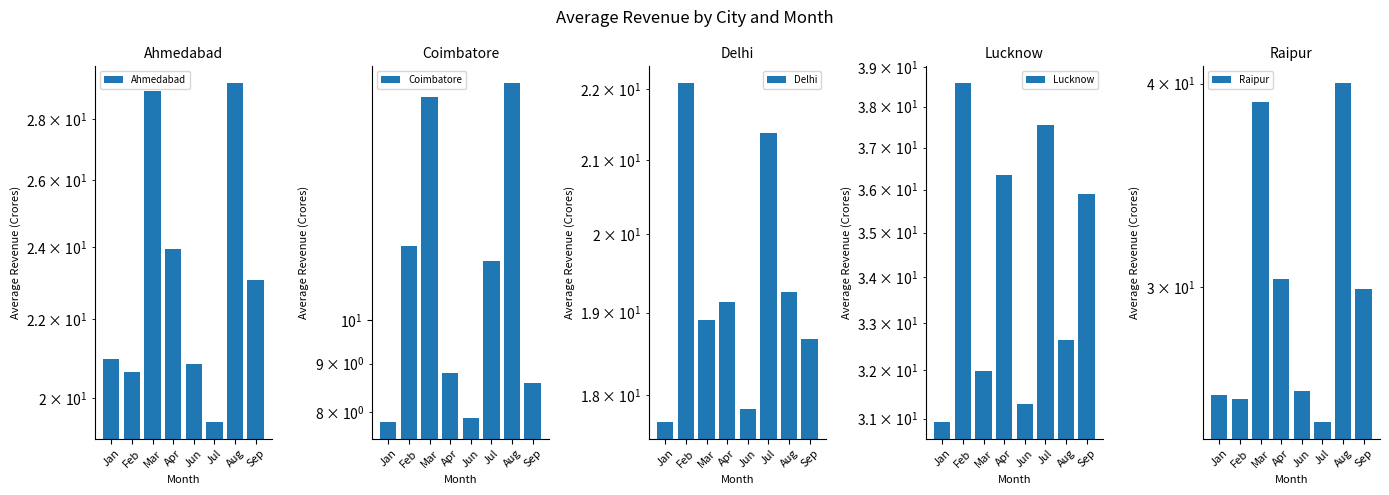

At which category is the sum across all series the highest?

Aug